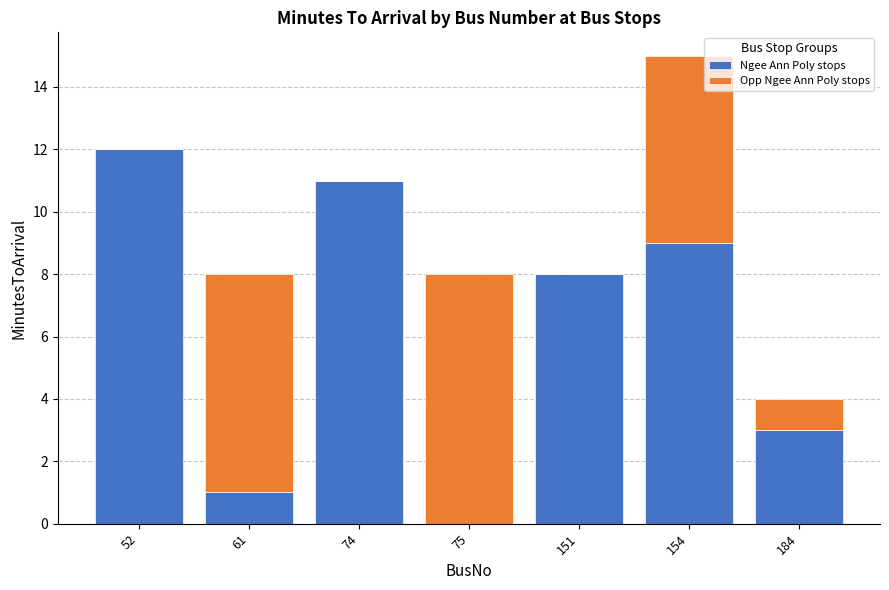

What is the approximate value of Ngee Ann Poly stops at 61?

1